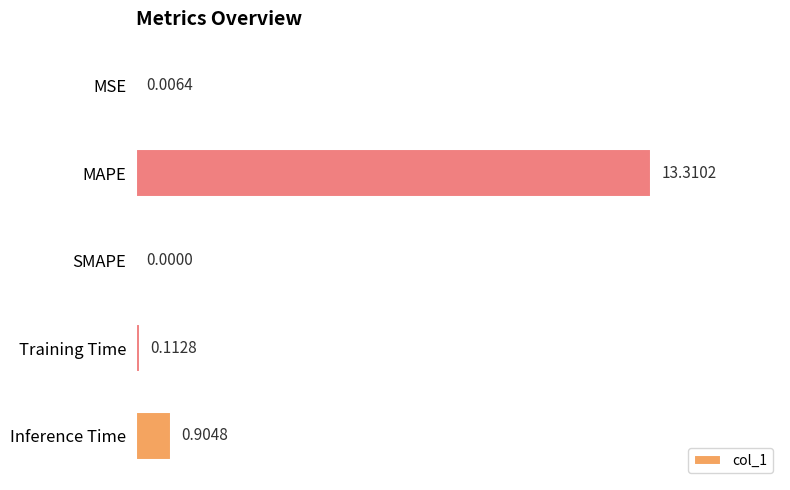

Which label corresponds to the largest value in the chart?

MAPE